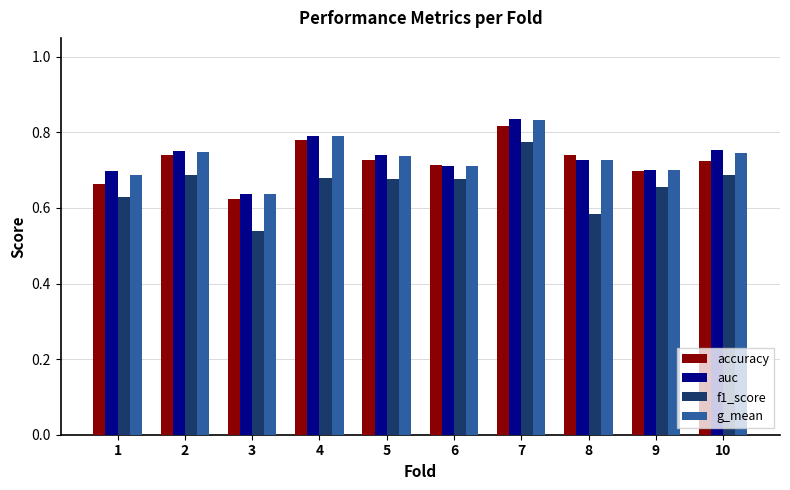

At which category is the sum across all series the highest?

7